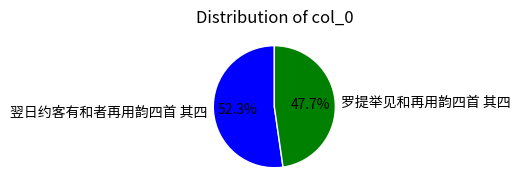

Rank the categories by value from lowest to highest.

罗提举见和再用韵四首 其四, 翌日约客有和者再用韵四首 其四